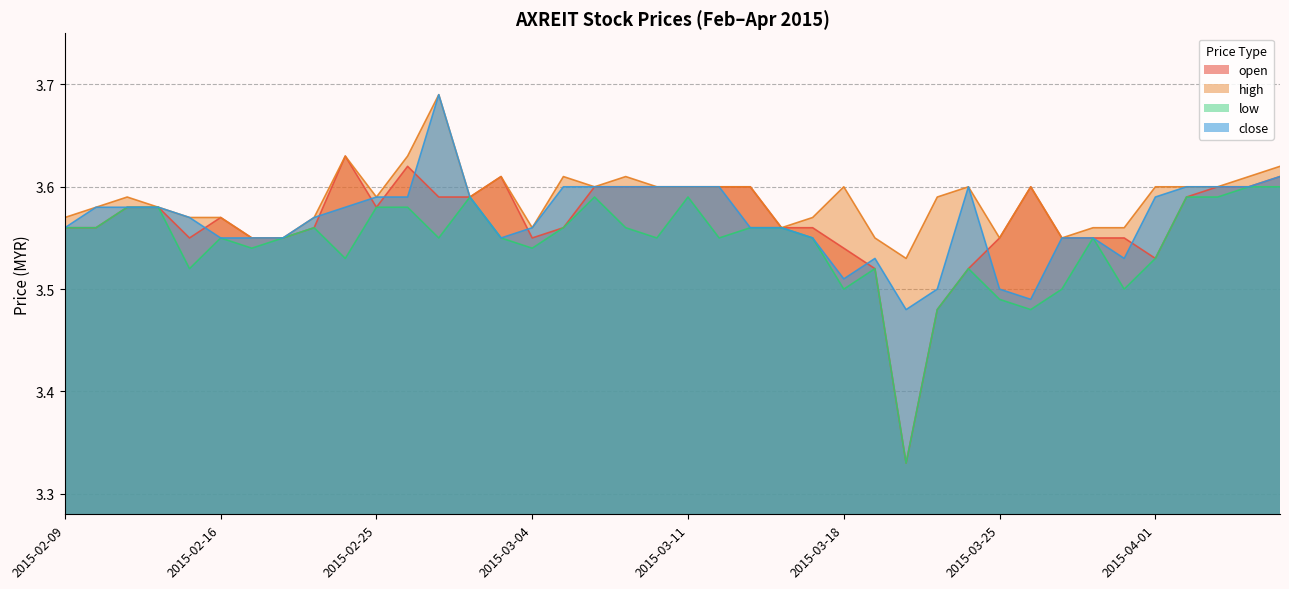

Which category has the lowest value in the close series?

2015-03-20